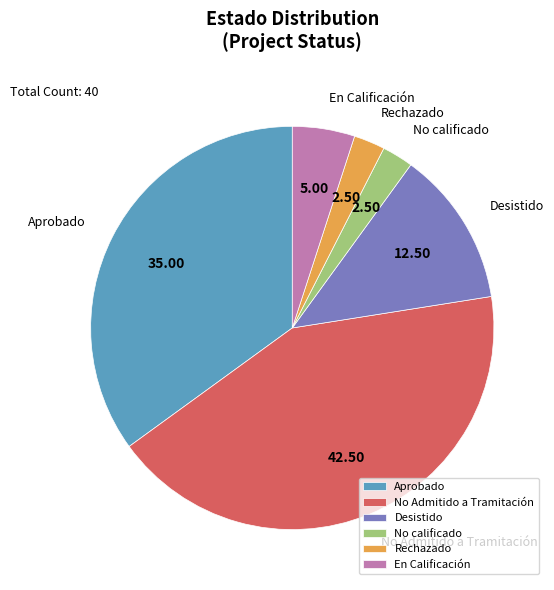

Combined, do En Calificación and No Admitido a Tramitación account for over 50%?

No